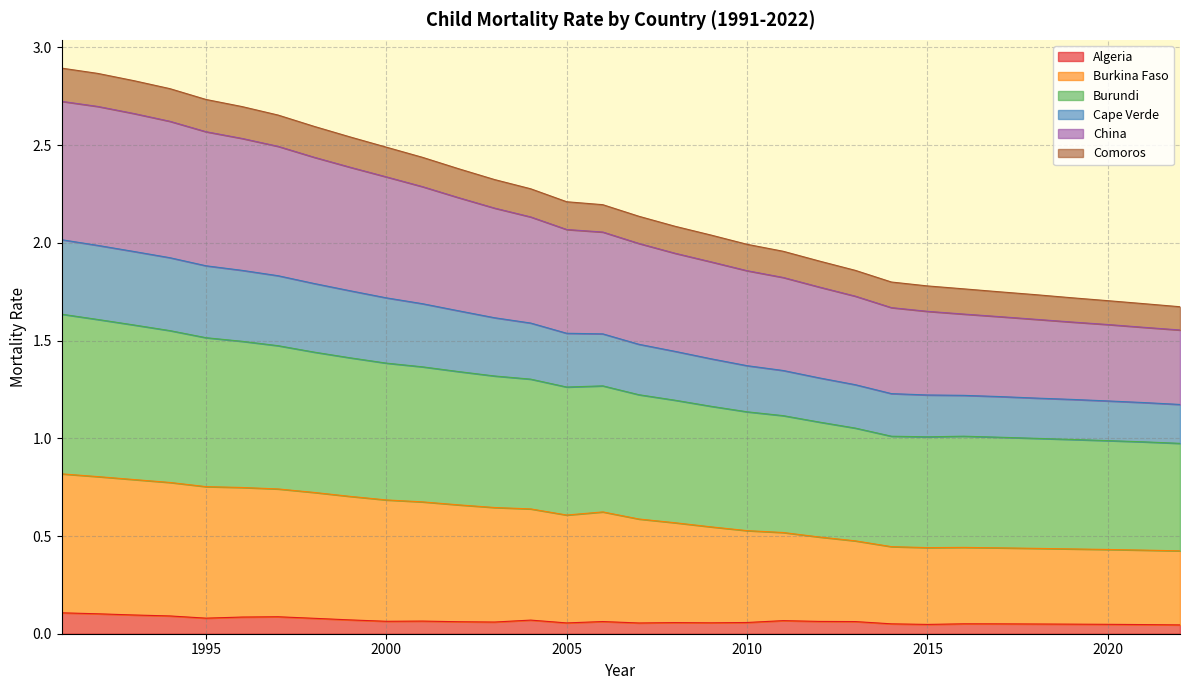

What are all the series names shown in the legend?

Algeria, Burkina Faso, Burundi, Cape Verde, China, Comoros